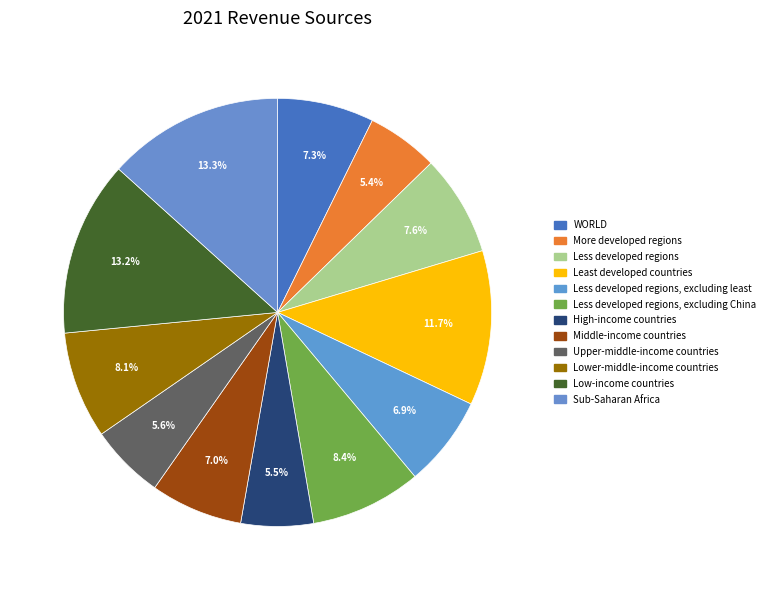

How many segments does this pie chart have?

12